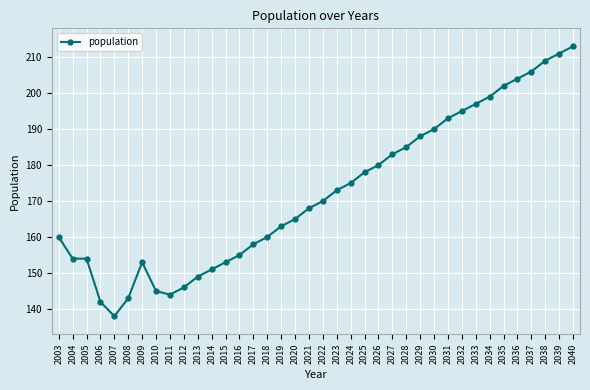

Reading left to right, extract all data points from this chart.

160	154	154	142	138	143	153	145	144	146	149	151	153	155	158	160	163	165	168	170	173	175	178	180	183	185	188	190	193	195	197	199	202	204	206	209	211	213